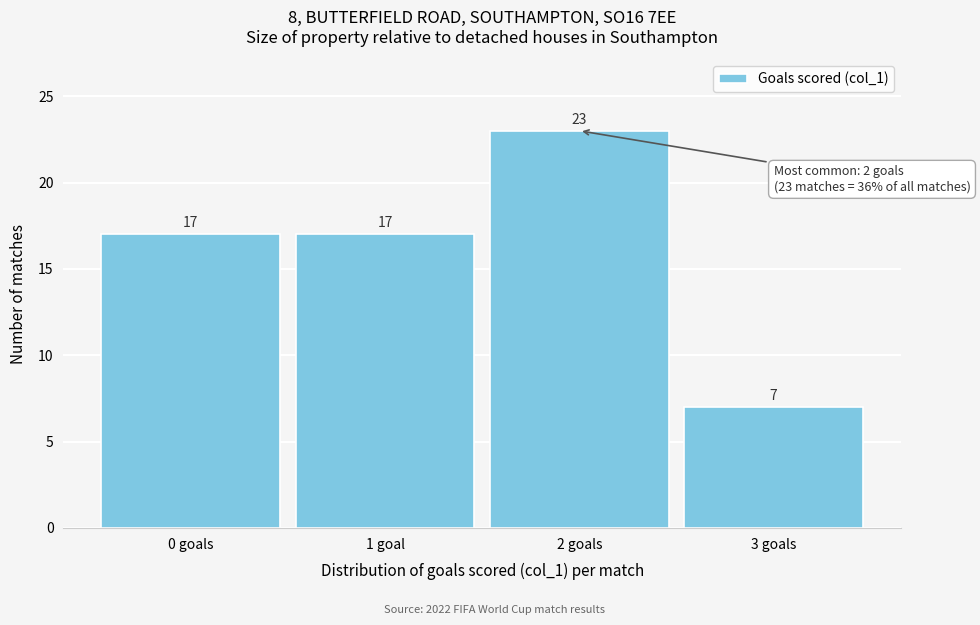

Reading right to left, list all the values displayed in this chart.

7	23	17	17